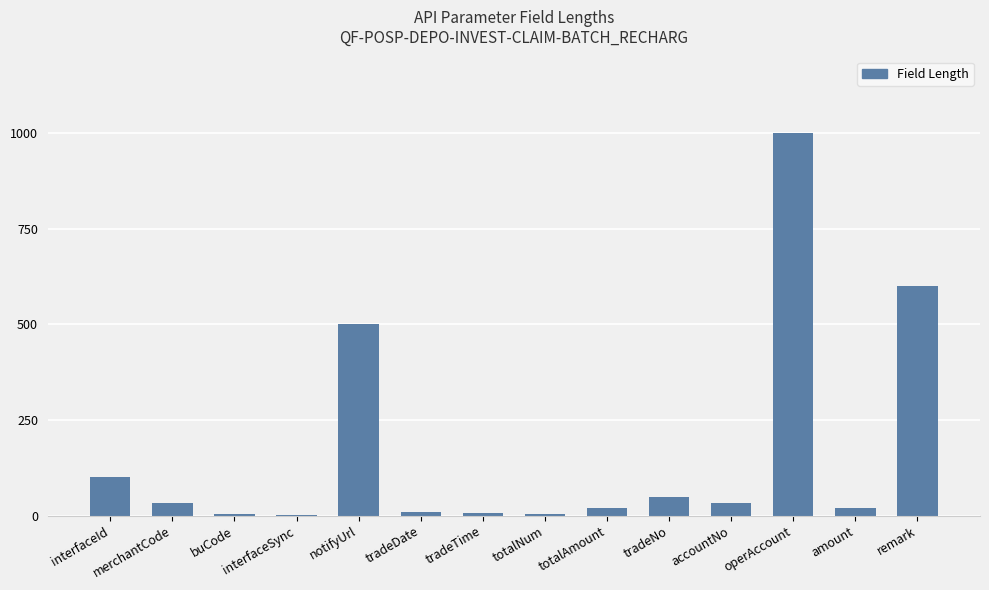

The chart shows a value of 600 at remark. True or false?

True